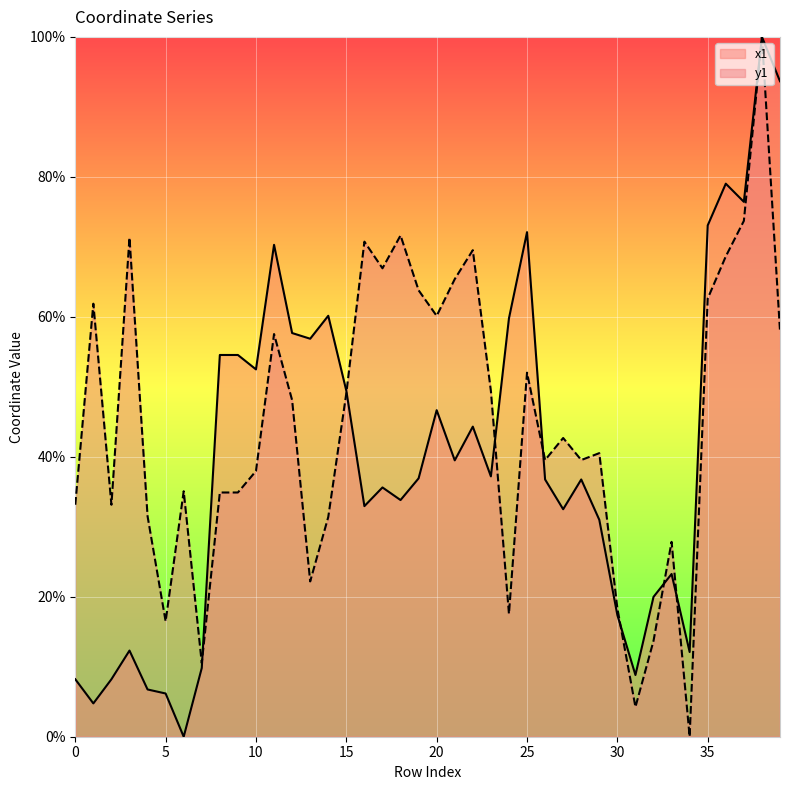

Which has a higher value, 31 or 12?

12